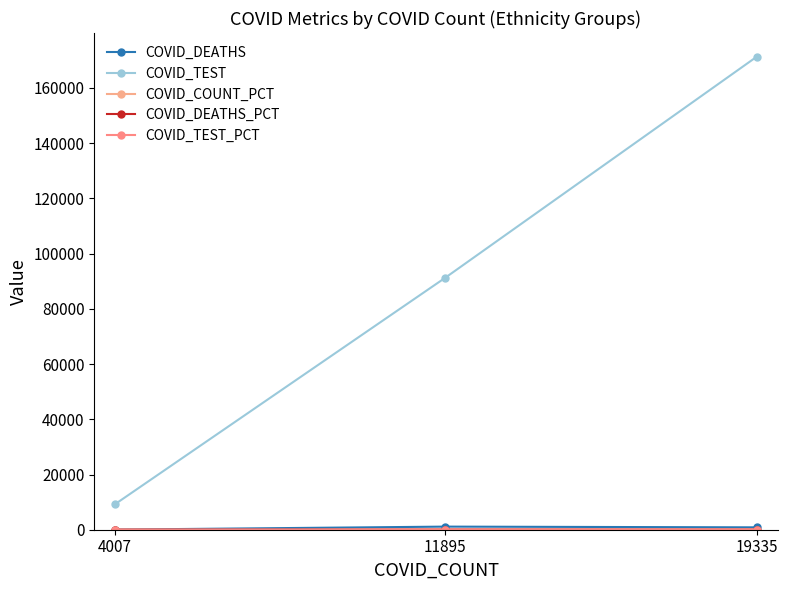

What is the minimum value for COVID_COUNT_PCT?

11.4